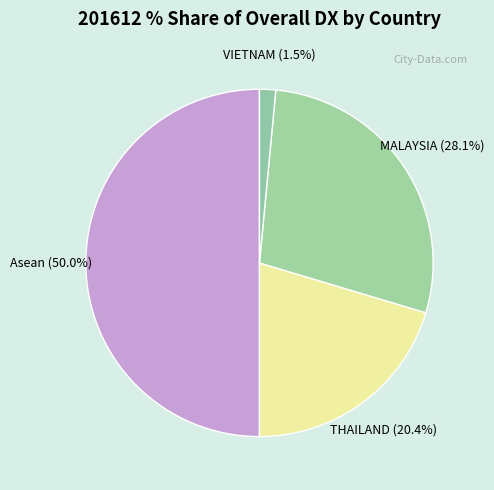

Rank the categories by value from highest to lowest.

Asean, MALAYSIA, THAILAND, VIETNAM